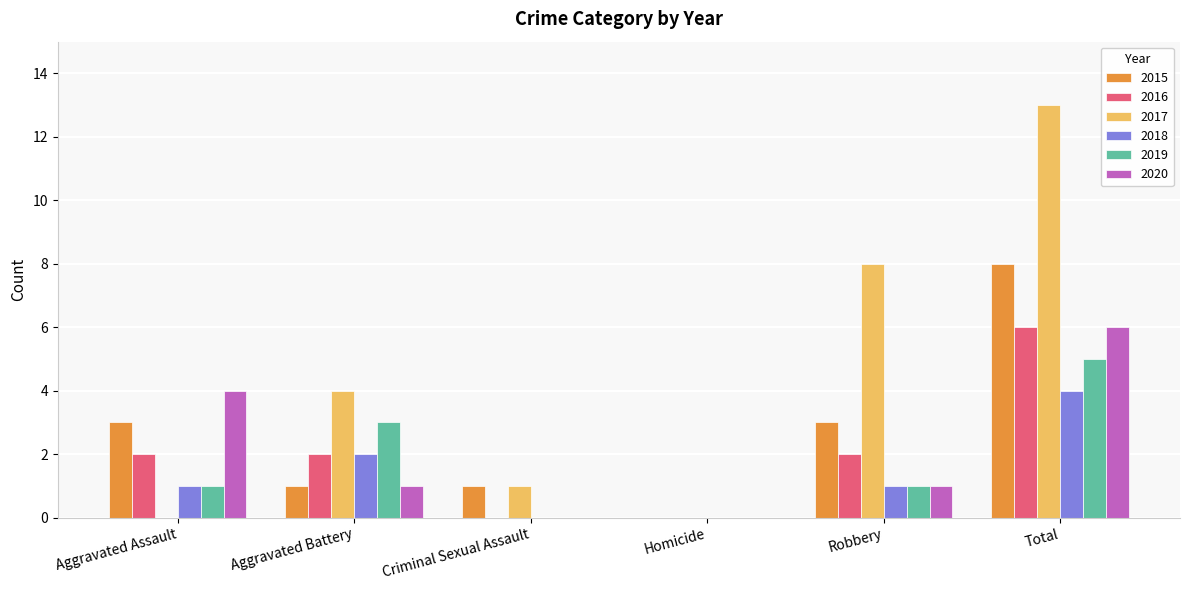

The 2020 series shows 1 at Robbery. True or false?

True